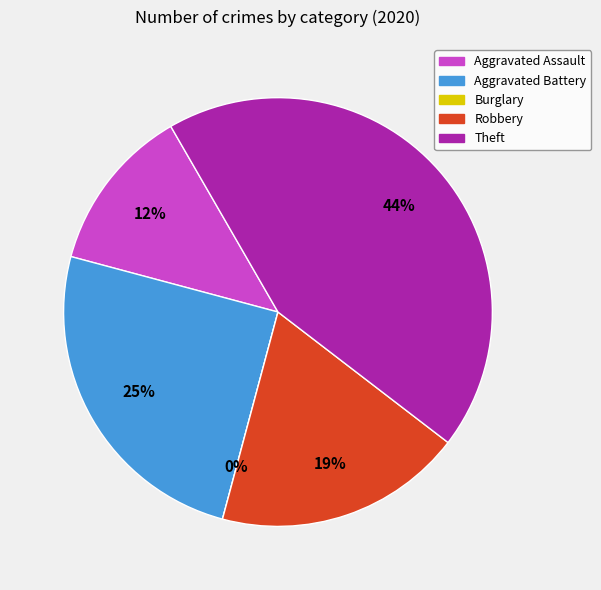

Is Theft the majority of the pie?

No